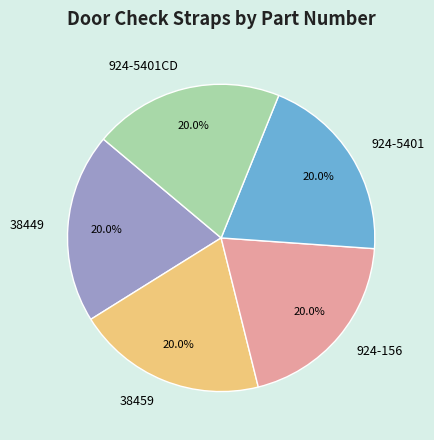

To the nearest percent, what portion does 38449 represent?

20%